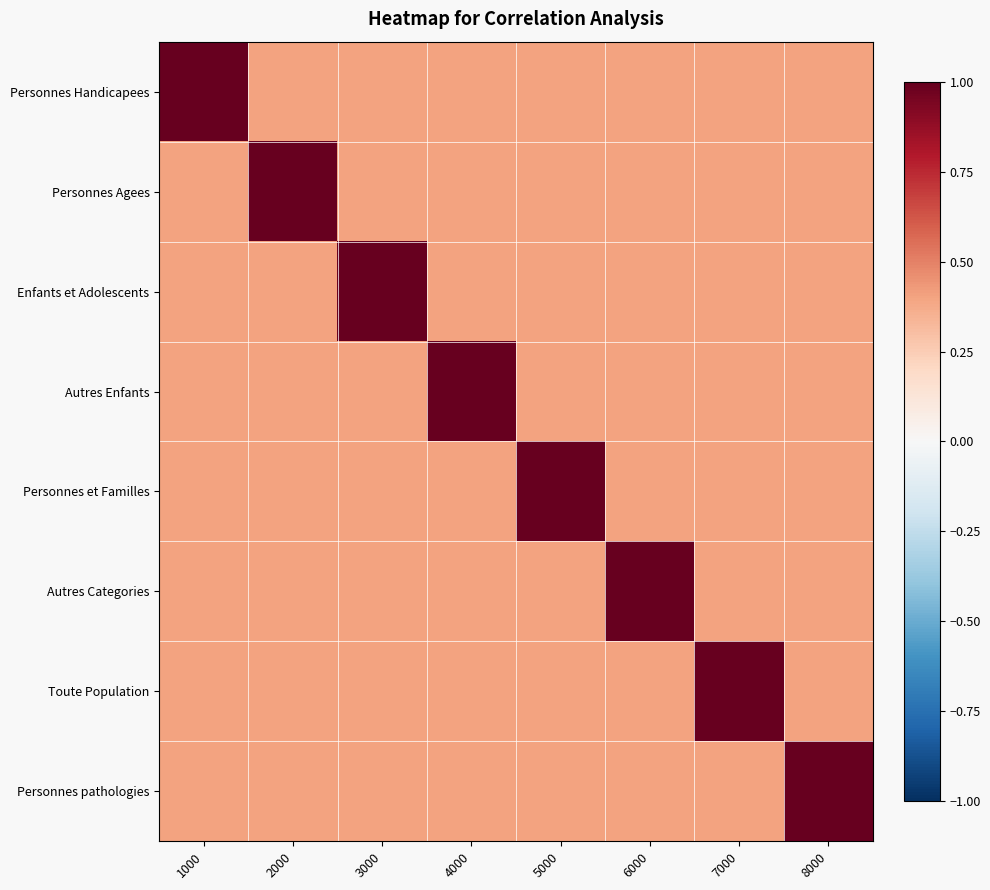

List the series in order of their peak value, highest first.

Personnes Handicapees, Personnes Agees, Enfants et Adolescents, Autres Enfants, Personnes et Familles, Autres Categories, Toute Population, Personnes pathologies